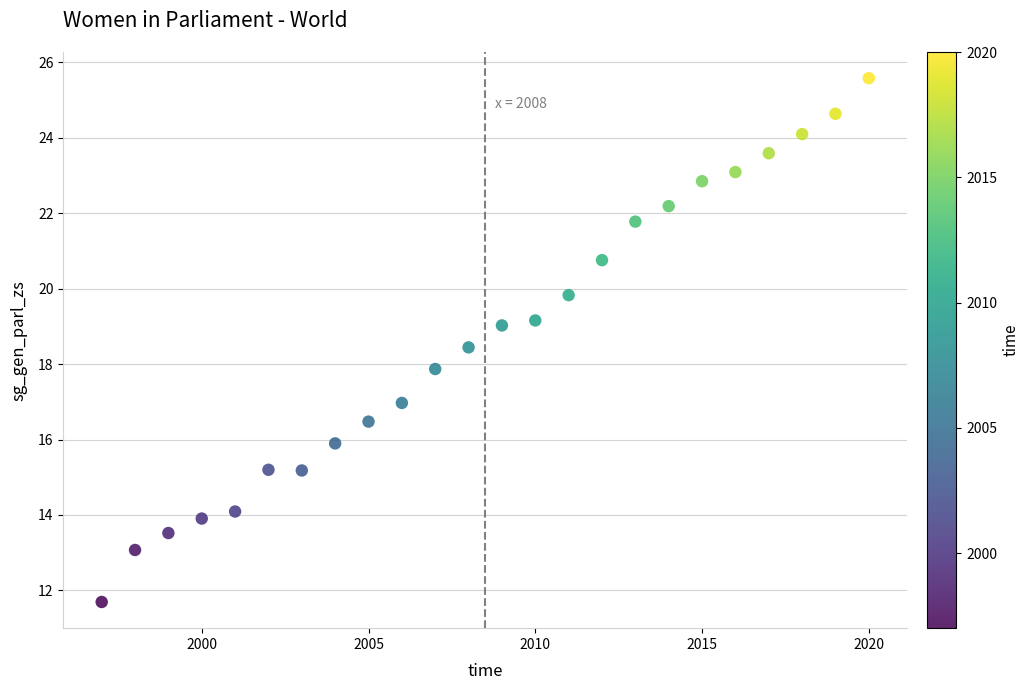

What is the range of Y values (max minus min)?

13.9